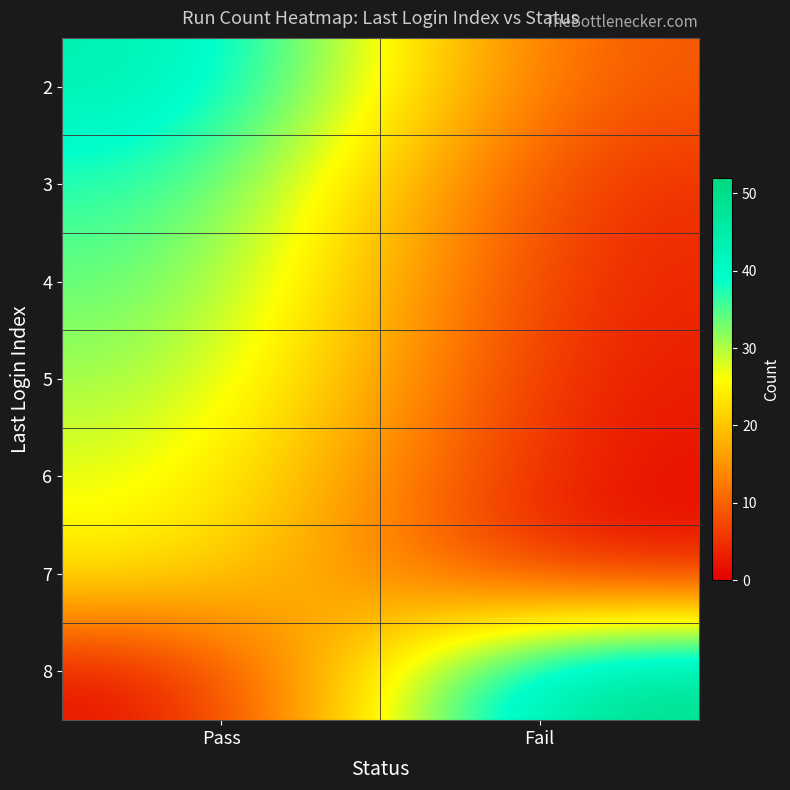

Reading right to left, extract all data points from this chart.

2: Fail=8	Pass=45
3: Fail=4	Pass=38
4: Fail=3	Pass=35
5: Fail=2	Pass=32
6: Fail=1	Pass=28
7: Fail=1	Pass=25
8: Fail=52	Pass=0